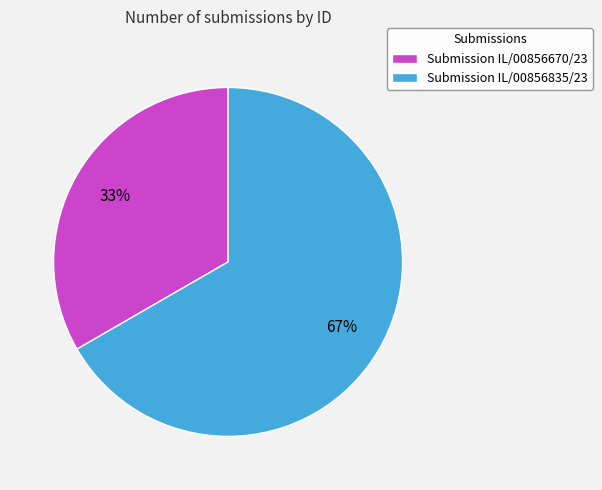

Is there any slice that represents more than half of the pie?

Yes